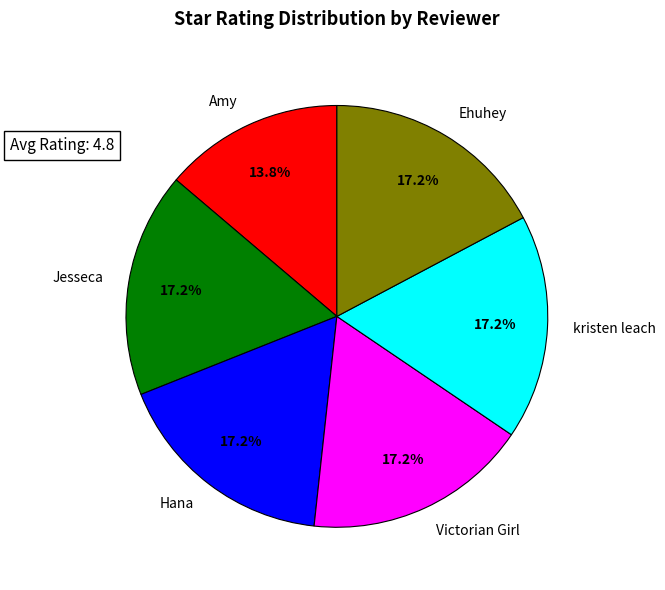

To the nearest percent, what portion does Jesseca represent?

17%